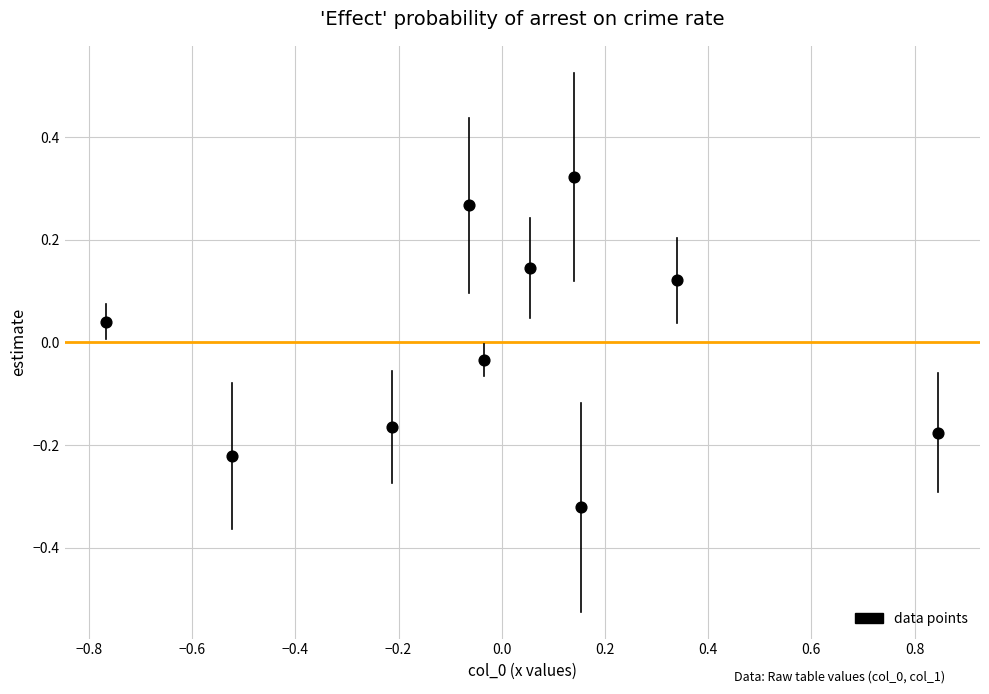

What is the range of Y values (max minus min)?

0.6